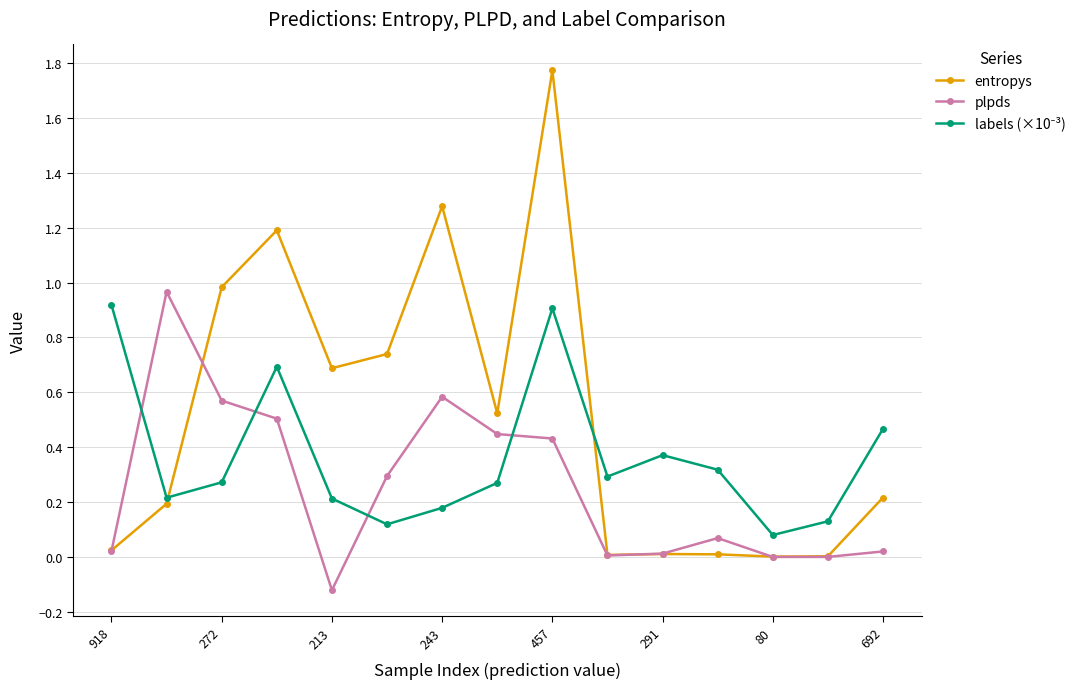

Which series has the largest total across all categories?

entropys